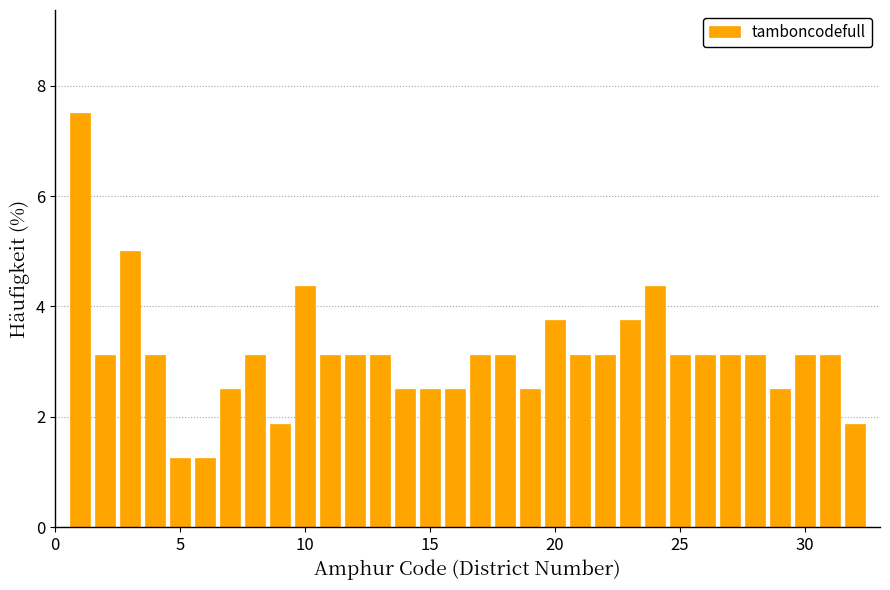

Around what value on the x-axis is the tallest bar? Give the approximate position of its centre, as read against the axis.

1.0